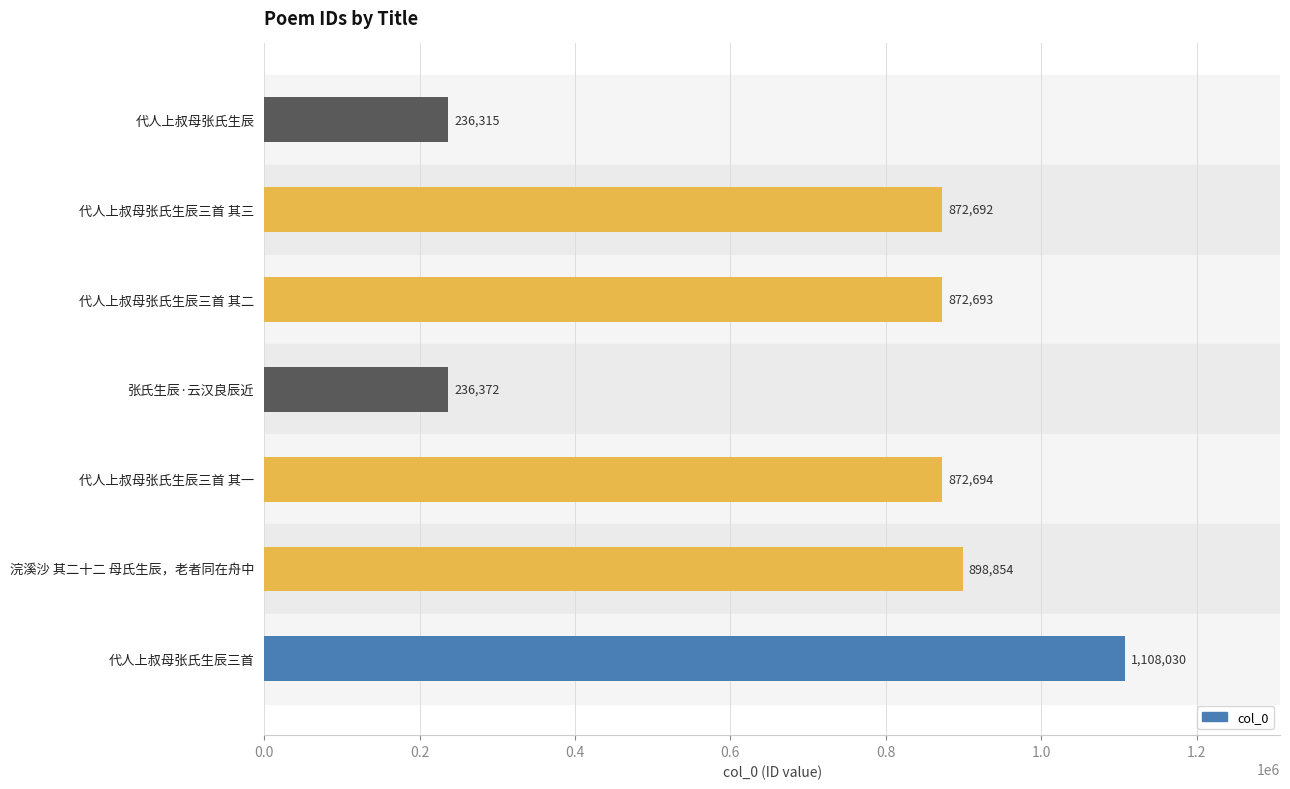

Is it true that the value at 代人上叔母张氏生辰三首 其二 is 872693?

True